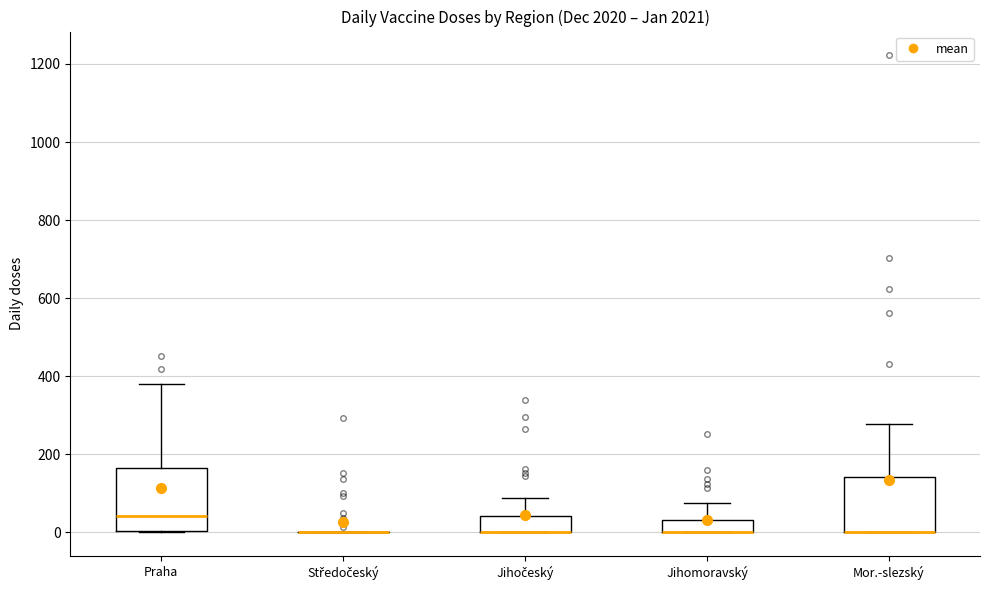

Reading left to right, transcribe this box plot: for each box, give where its median line is, the range the box spans, and where its two whiskers end, as read against the y-axis. The values are not printed on the chart, so give them approximately, as read against the axis.

Praha: median 40, box 0 to 160, whiskers 0 to 380
Středočeský: box collapsed to a line at 0, whiskers 0 to 0
Jihočeský: median 0 (drawn on the box's lower edge), box 0 to 40, whiskers 0 to 80
Jihomoravský: median 0 (drawn on the box's lower edge), box 0 to 40, whiskers 0 to 80
Mor.-slezský: median 0 (drawn on the box's lower edge), box 0 to 140, whiskers 0 to 280